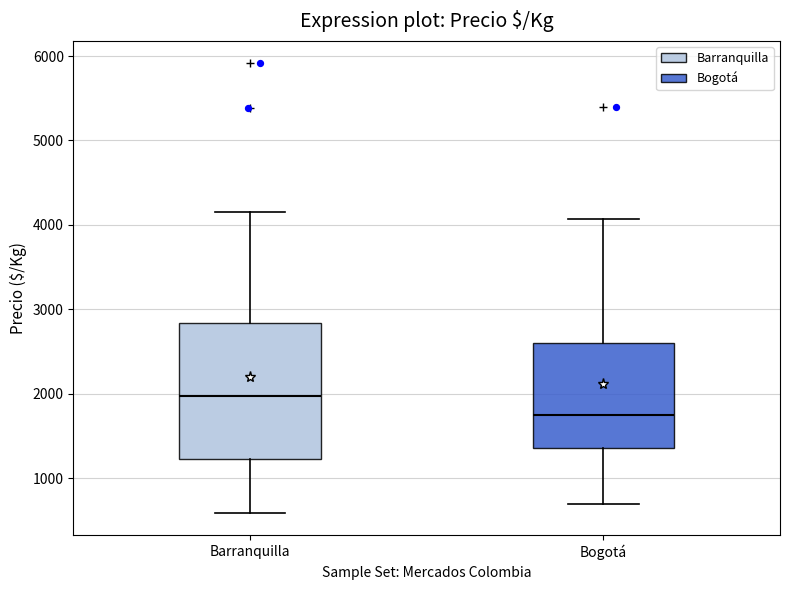

Comparing the boxes themselves (not the whiskers), which one is the tallest?

Barranquilla